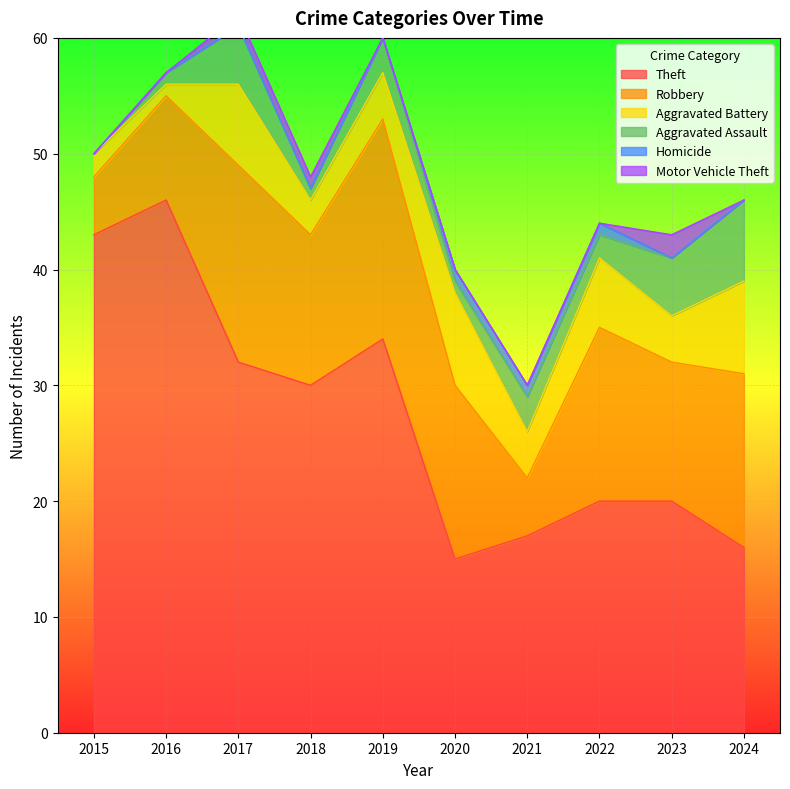

True or false: Motor Vehicle Theft and Aggravated Assault cross at least once.

False